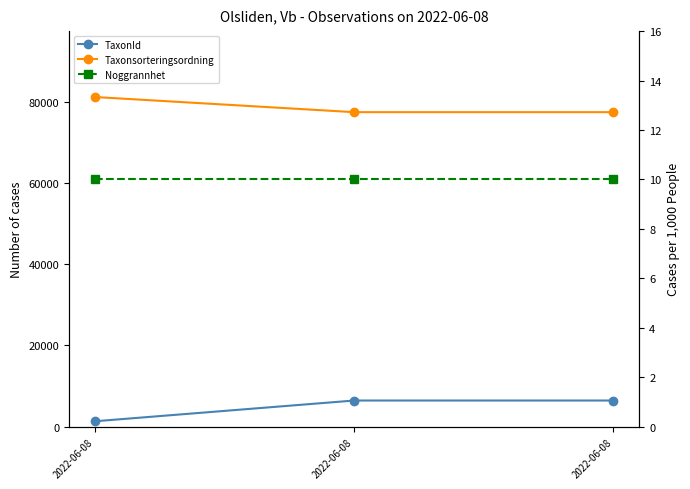

True or false: Noggrannhet has a value of 10 at 2022-06-08.

True